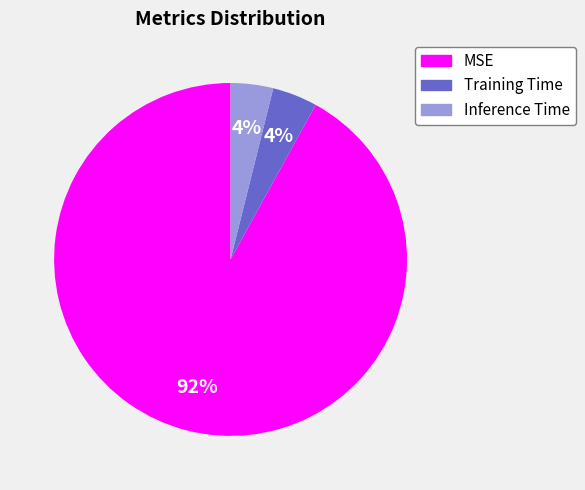

Which slice is the largest?

MSE